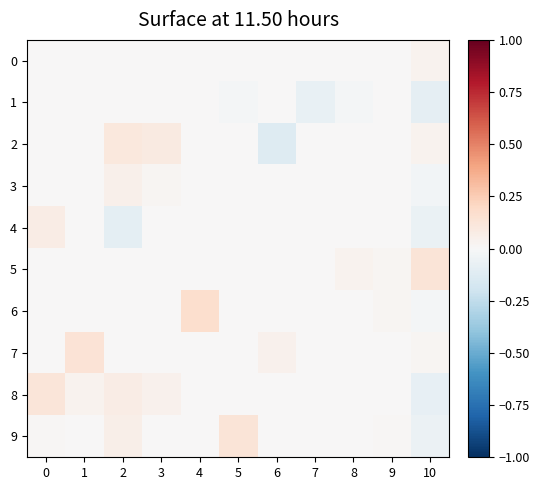

Which series changed the most between 3 and 4?

6